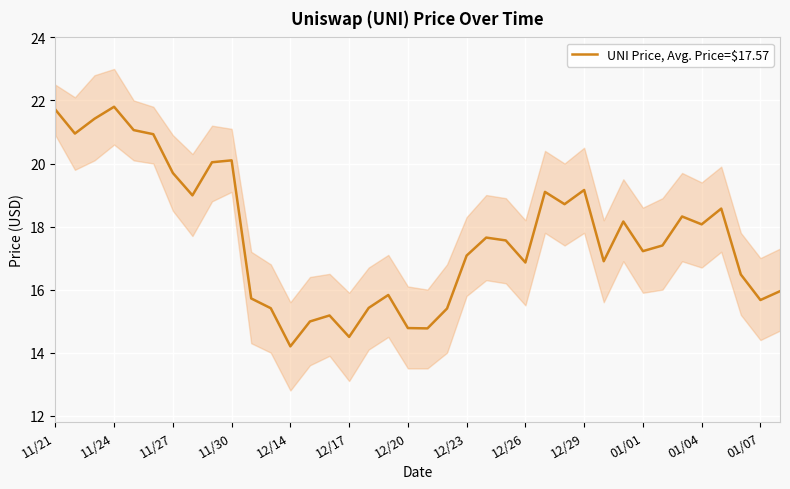

The UNI Price, Avg. Price=$17.57 series shows 4.4 at 12/17. True or false?

False